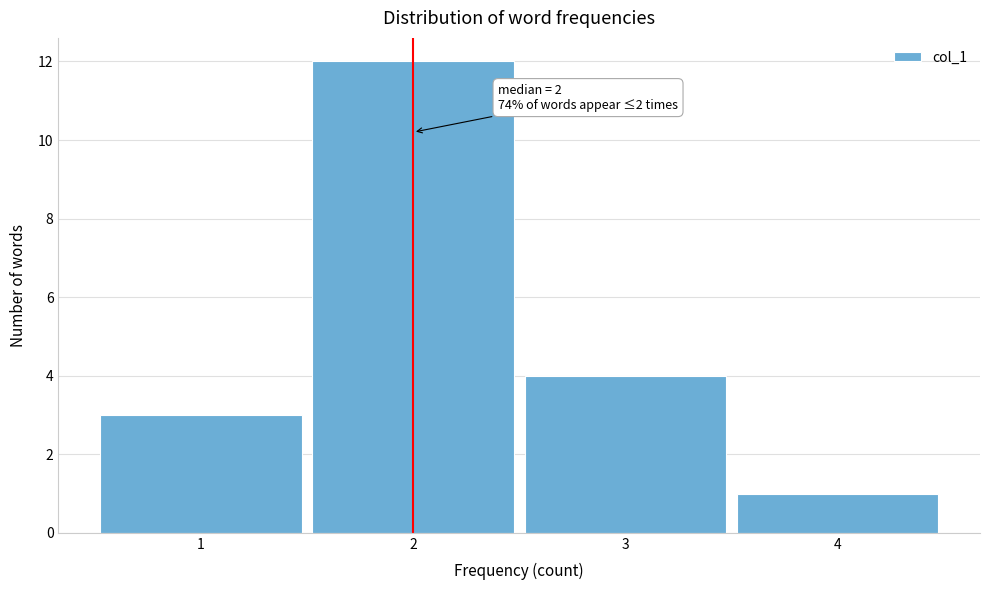

Over which range of the x-axis is the bar tallest?

1.5 to 2.5